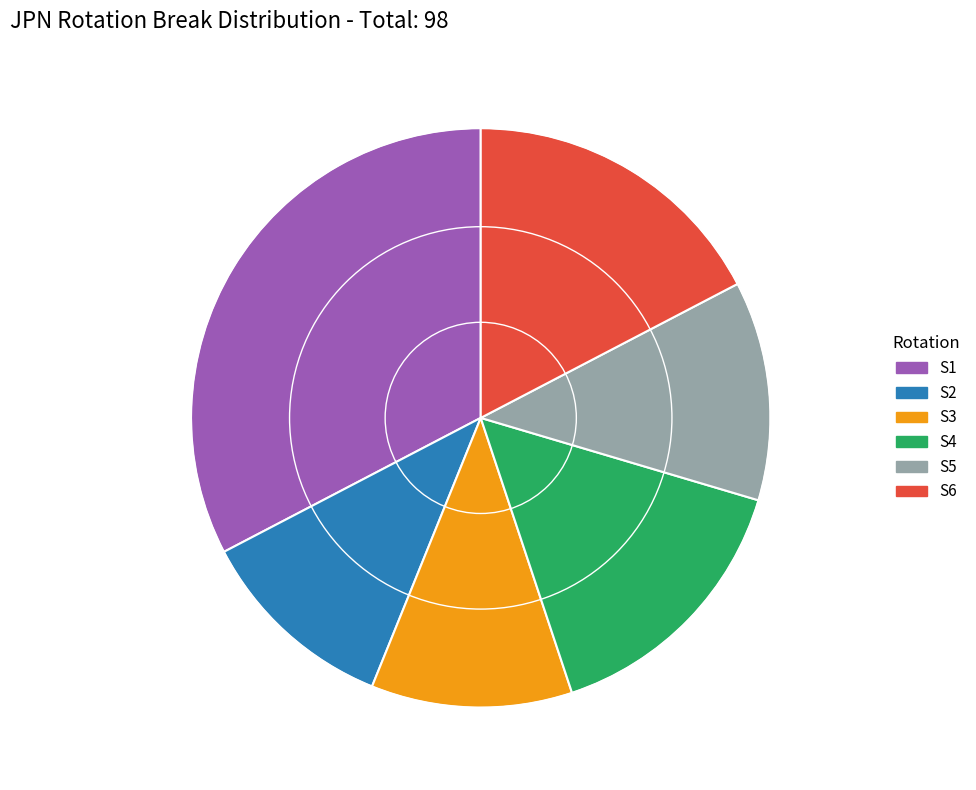

How many slices are in this pie chart?

6